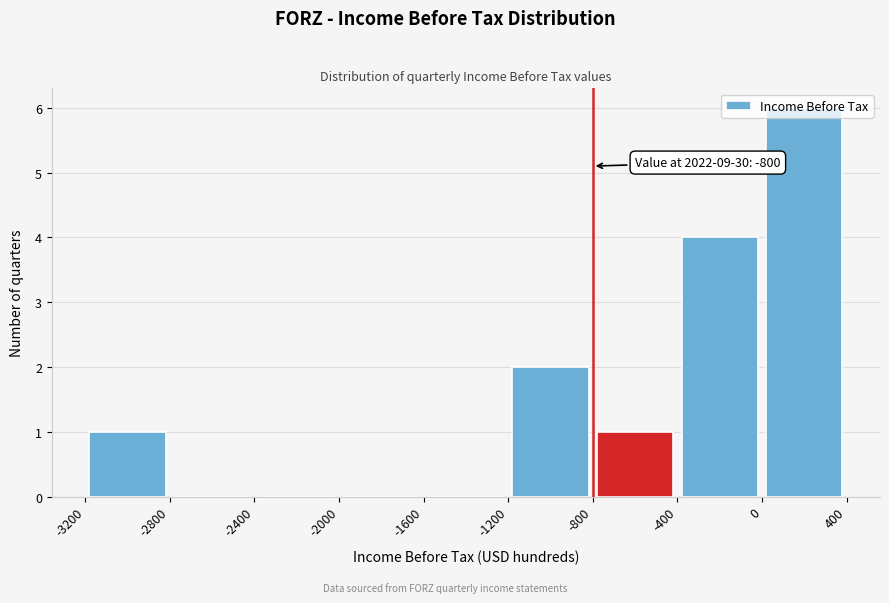

Over which range of the x-axis is the bar tallest?

0 to 400